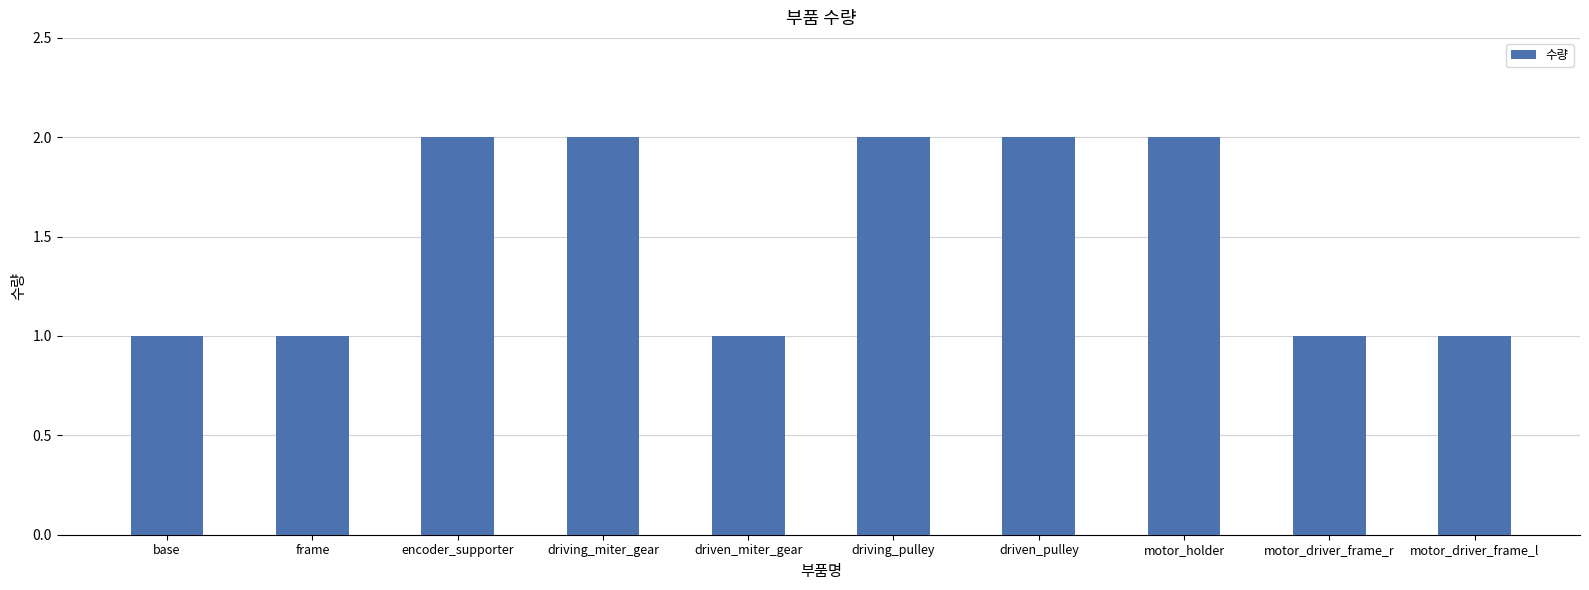

What position from the right is frame?

9